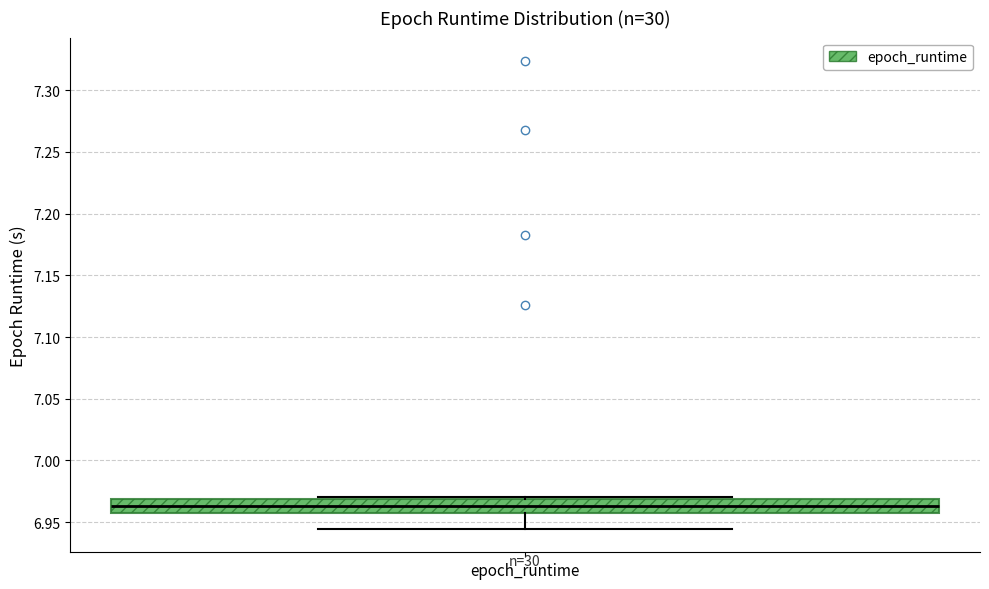

Read this box plot against the y-axis: the position of the median line, the range covered by the box, and the ends of both whiskers. The values are not printed on the chart, so give them approximately, as read against the axis.

median 6.965, box 6.955 to 6.970, whiskers 6.945 to 6.970 (just above the box's upper edge)